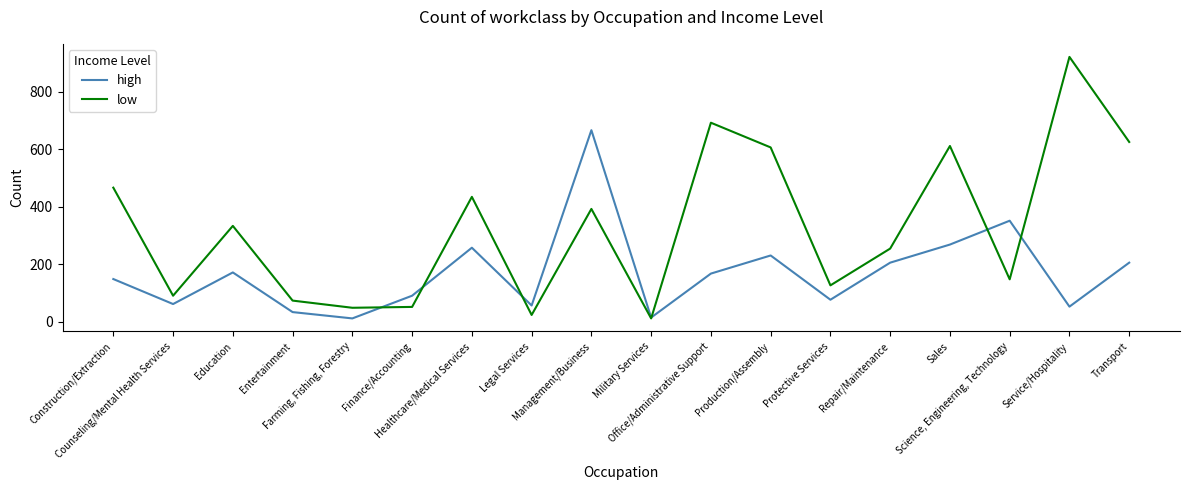

Rank the series by their maximum value, from lowest to highest.

high, low